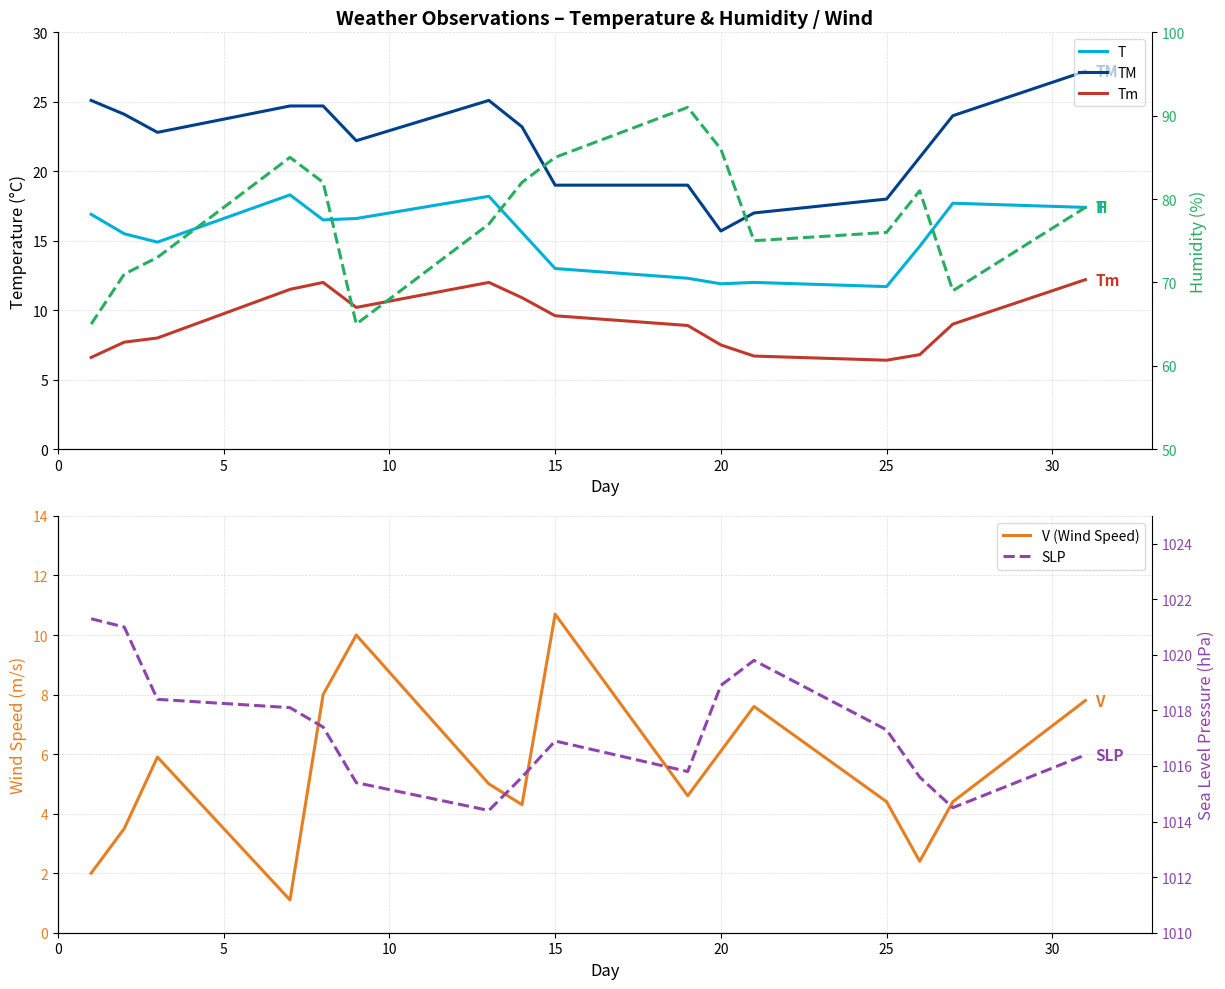

What is the maximum value for V (Wind Speed)?

10.7